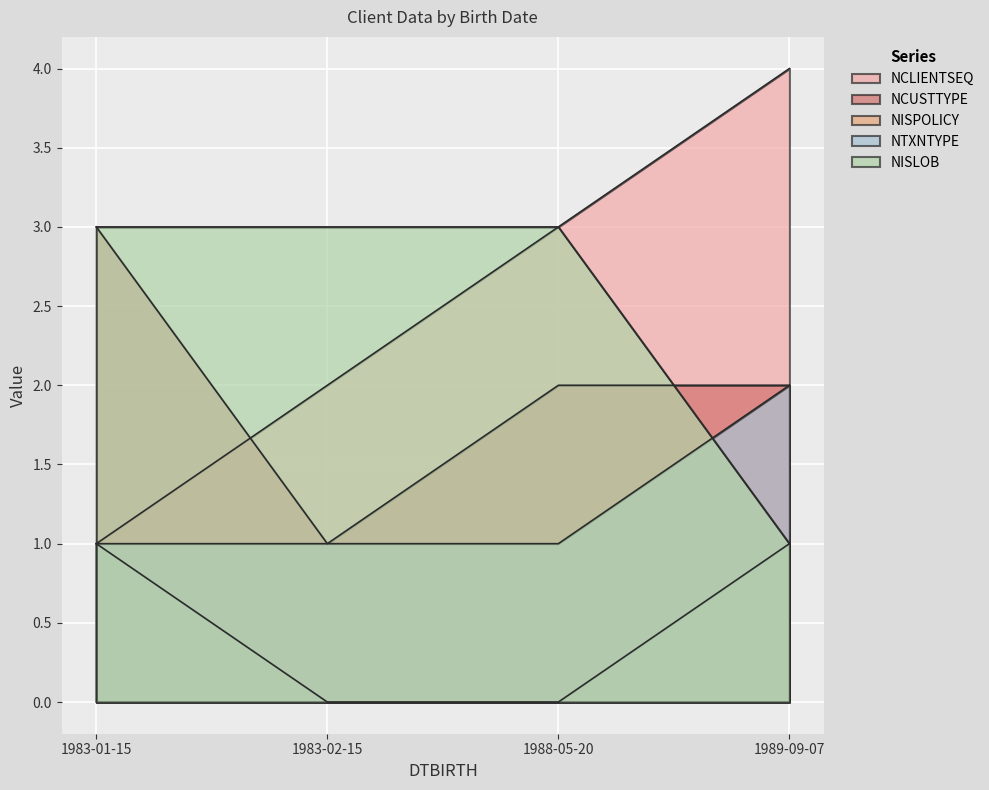

What is the average value of the NCLIENTSEQ series?

2